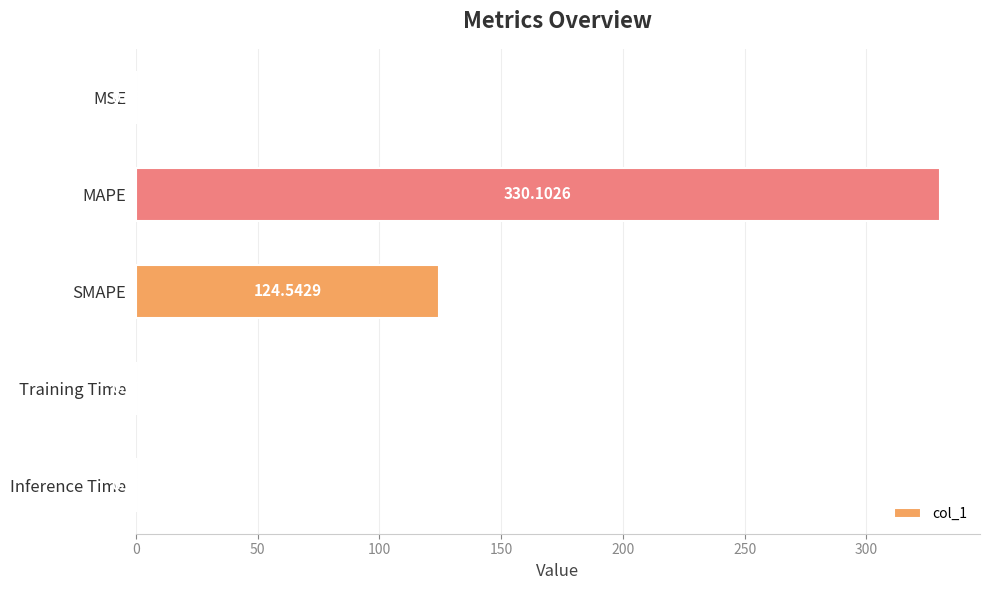

How many distinct data groups are displayed?

1